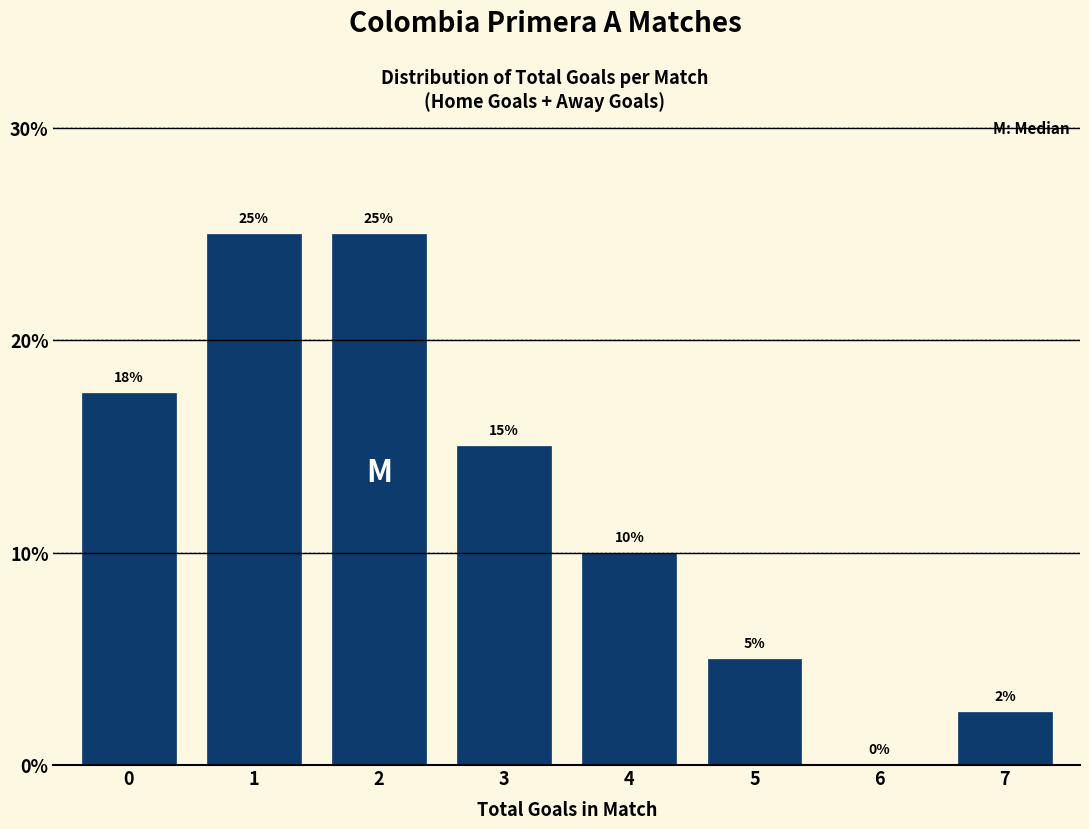

At which label is the value closest to 12?

4